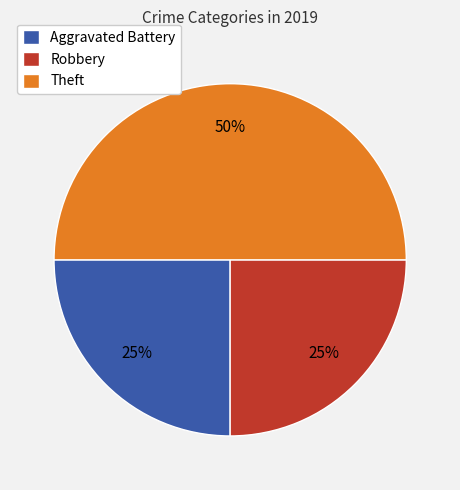

The Aggravated Battery slice represents 13% of the pie. True or false?

False